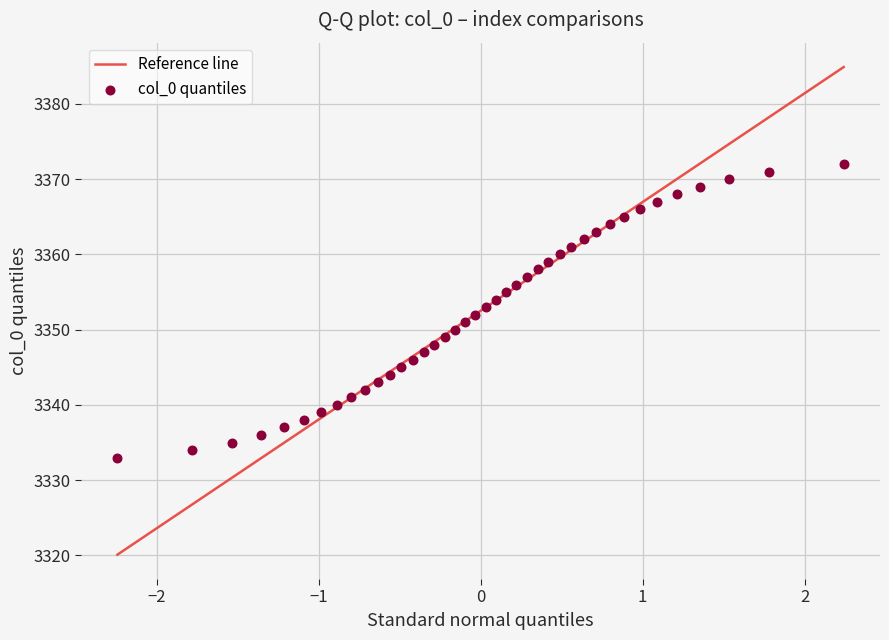

What is the range of Y values (max minus min)?

39